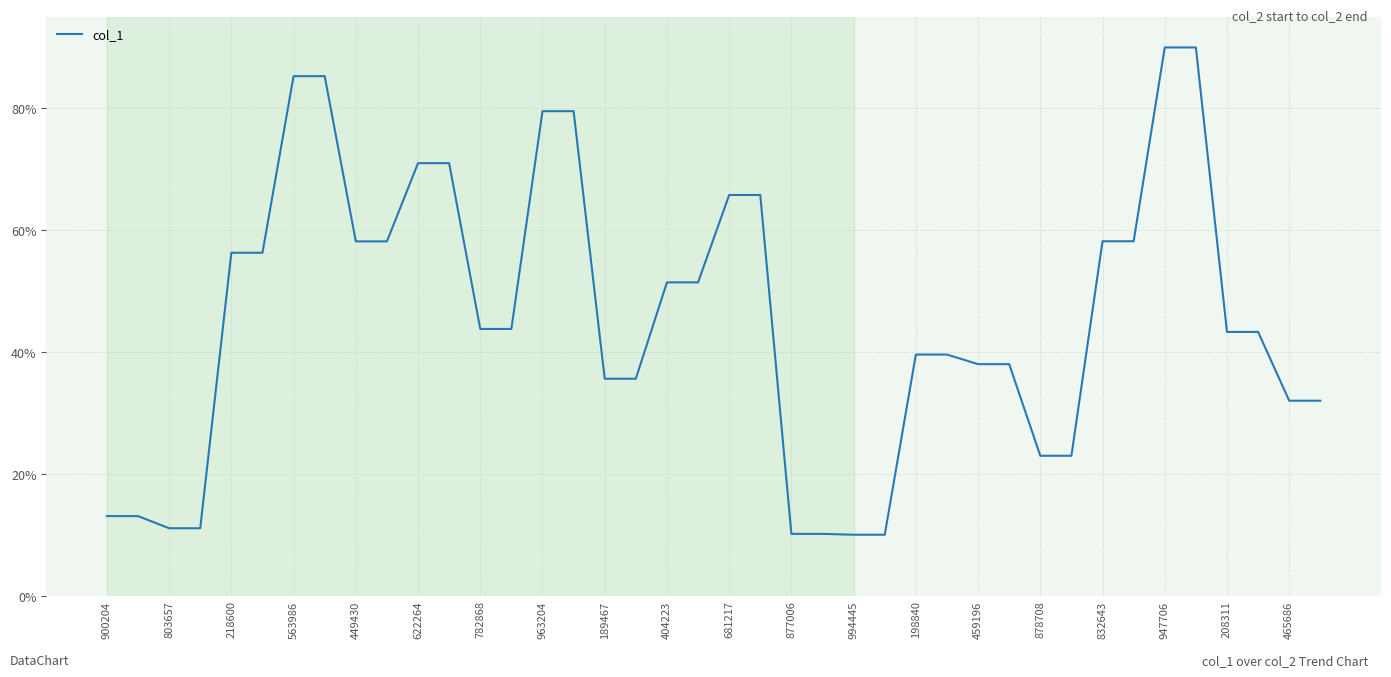

What is the sum of all values?

1830.4